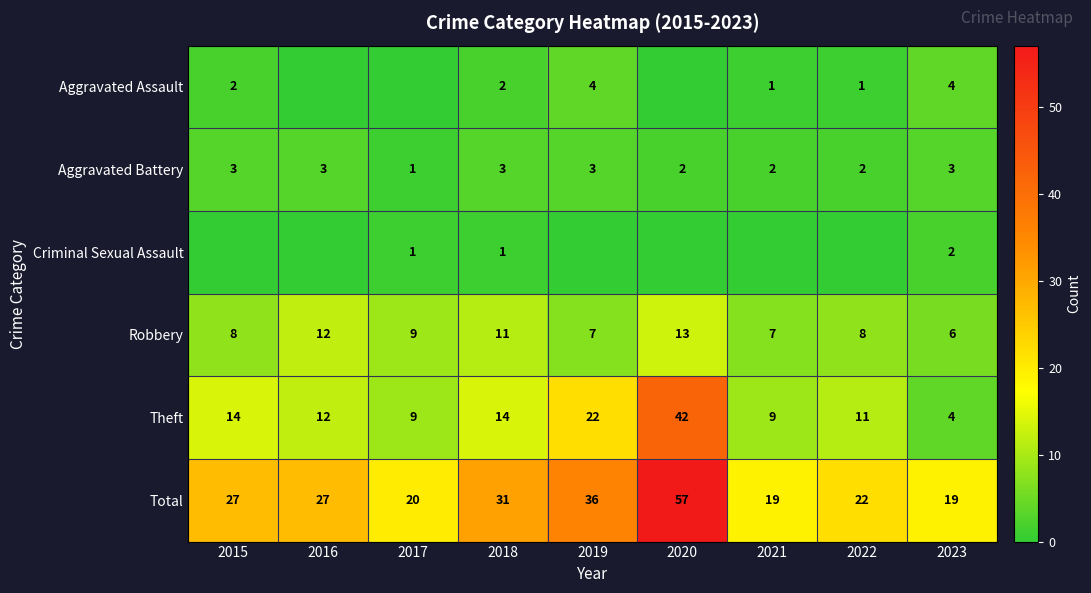

At how many categories does at least one series exceed 1?

9